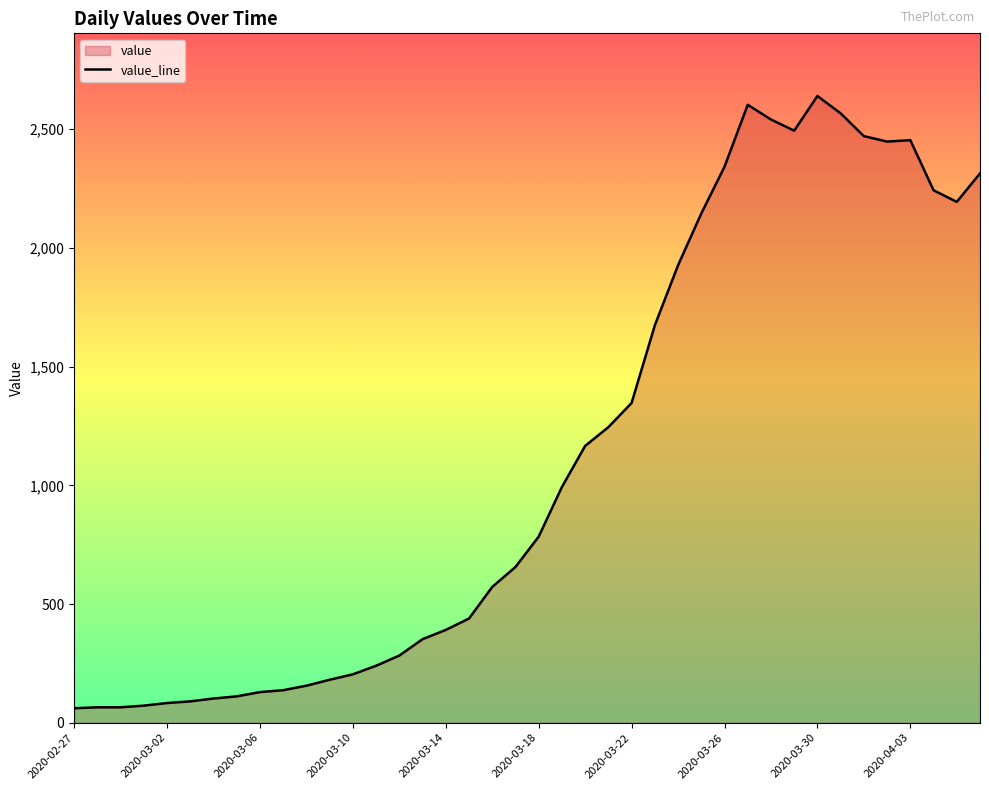

Which has a higher value, 2020-04-02 or 2020-03-25?

2020-04-02